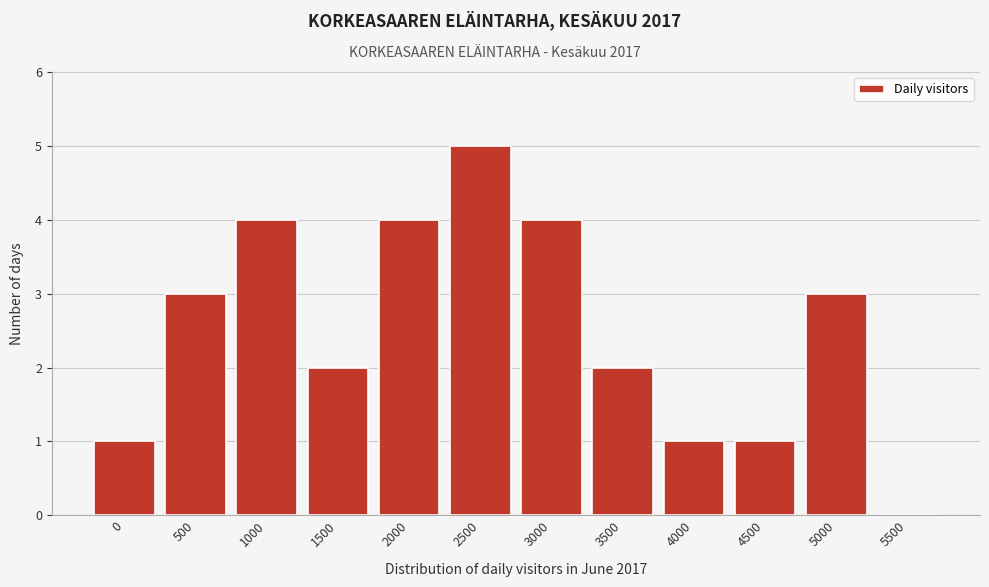

Reading left to right, list all the values displayed in this chart.

0=1	500=3	1000=4	1500=2	2000=4	2500=5	3000=4	3500=2	4000=1	4500=1	5000=3	5500=0